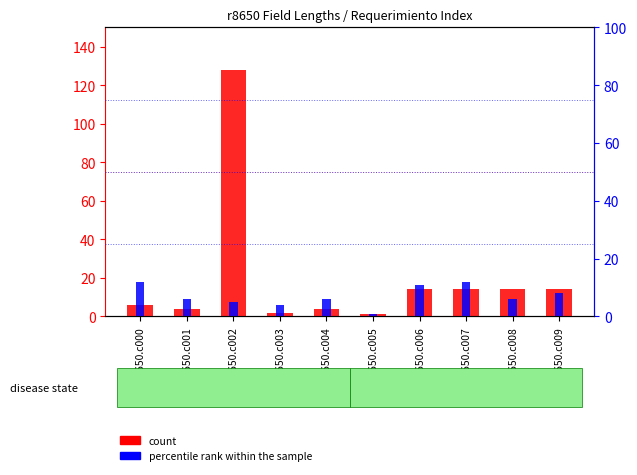

True or false: count has a value of 22 at r8650.c008.

False